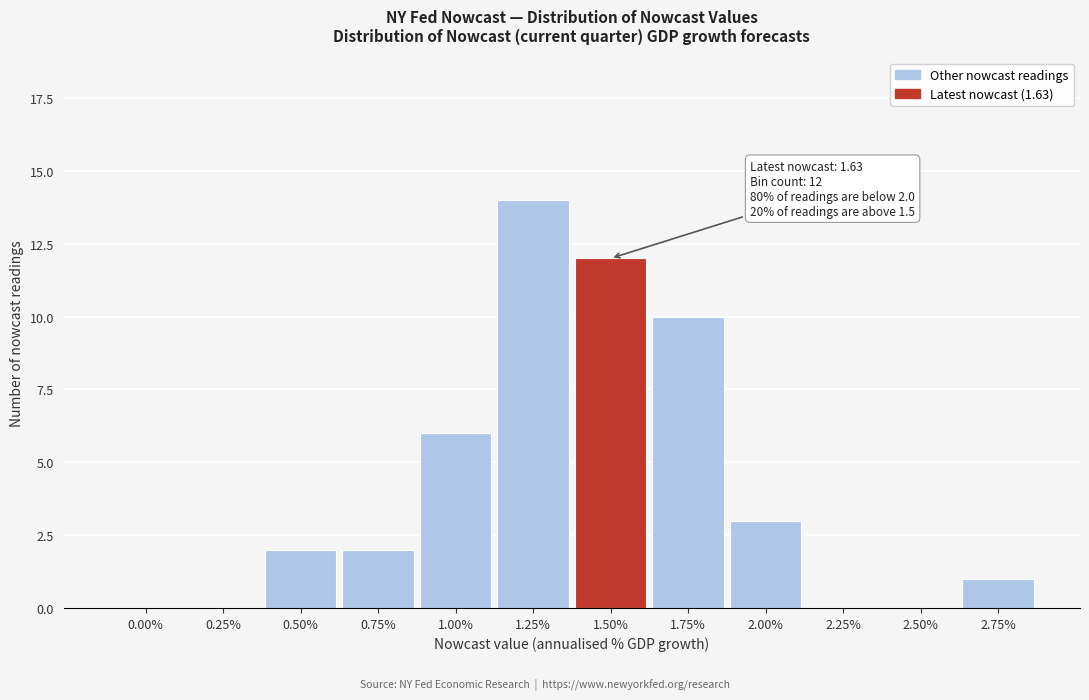

Reading right to left, what are all the values shown in this chart?

2.75%=1	2.50%=0	2.25%=0	2.00%=3	1.75%=10	1.50%=12	1.25%=14	1.00%=6	0.75%=2	0.50%=2	0.25%=0	0.00%=0